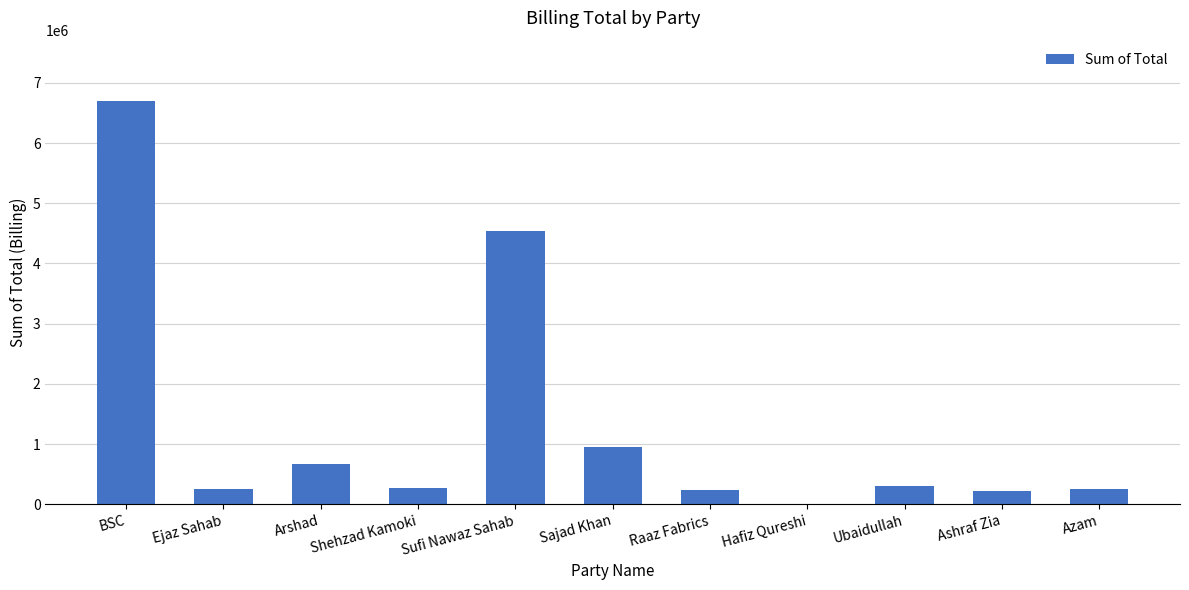

What is the sum of the values at Ubaidullah and Sajad Khan?

1241651.4